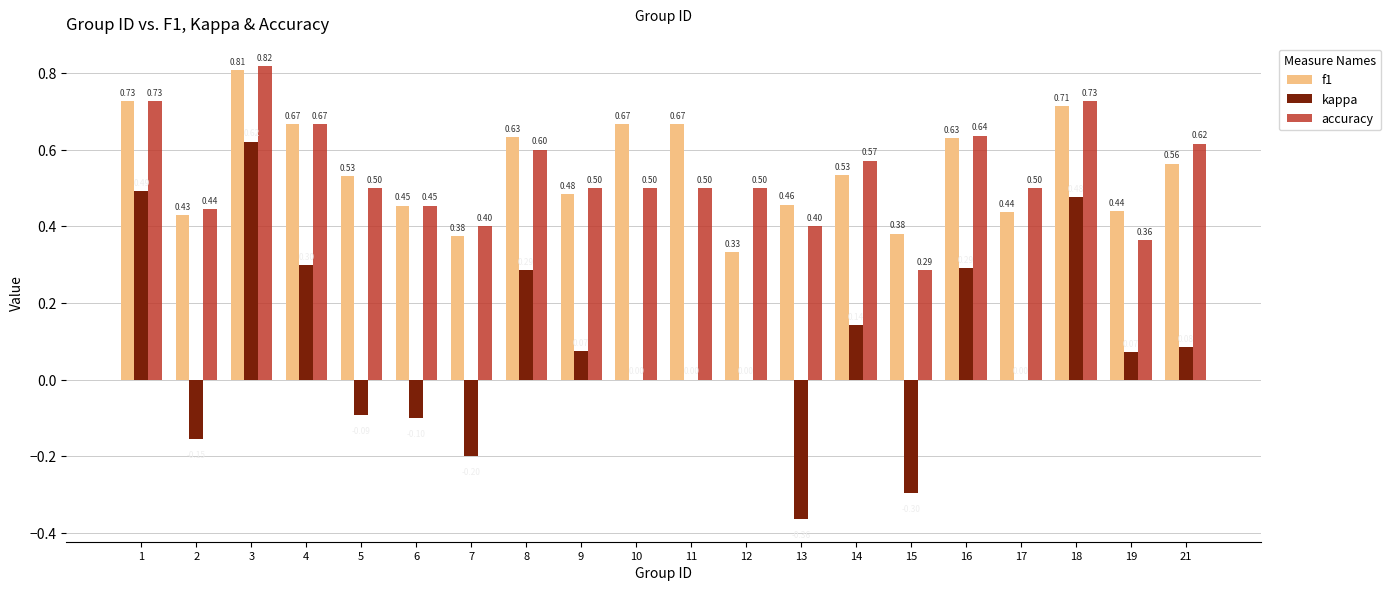

What is the sum of all f1 values?

10.9